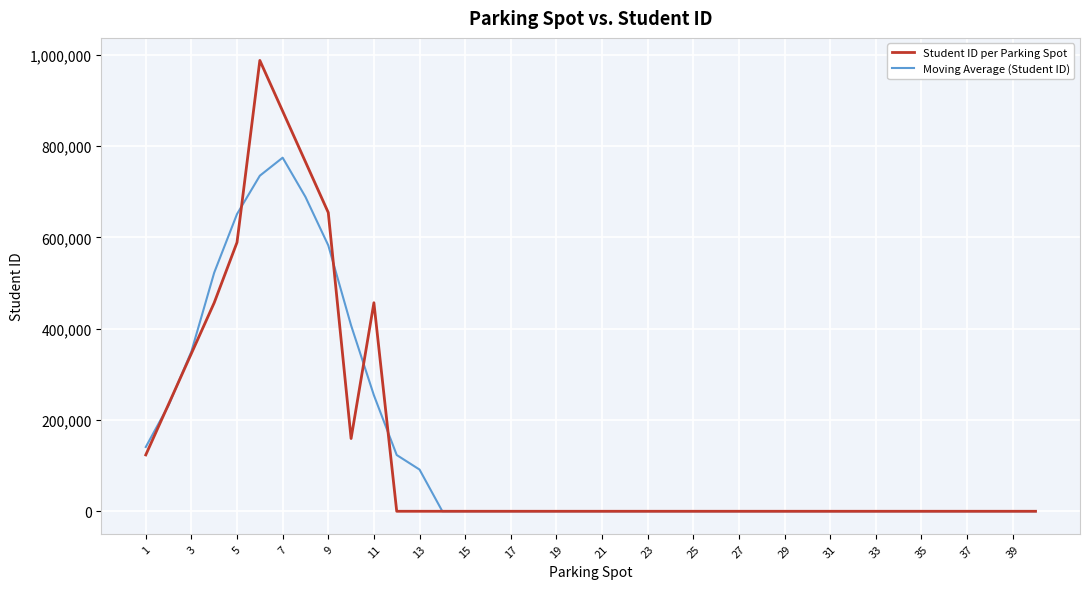

Does the chart display data point markers on the line(s)?

No